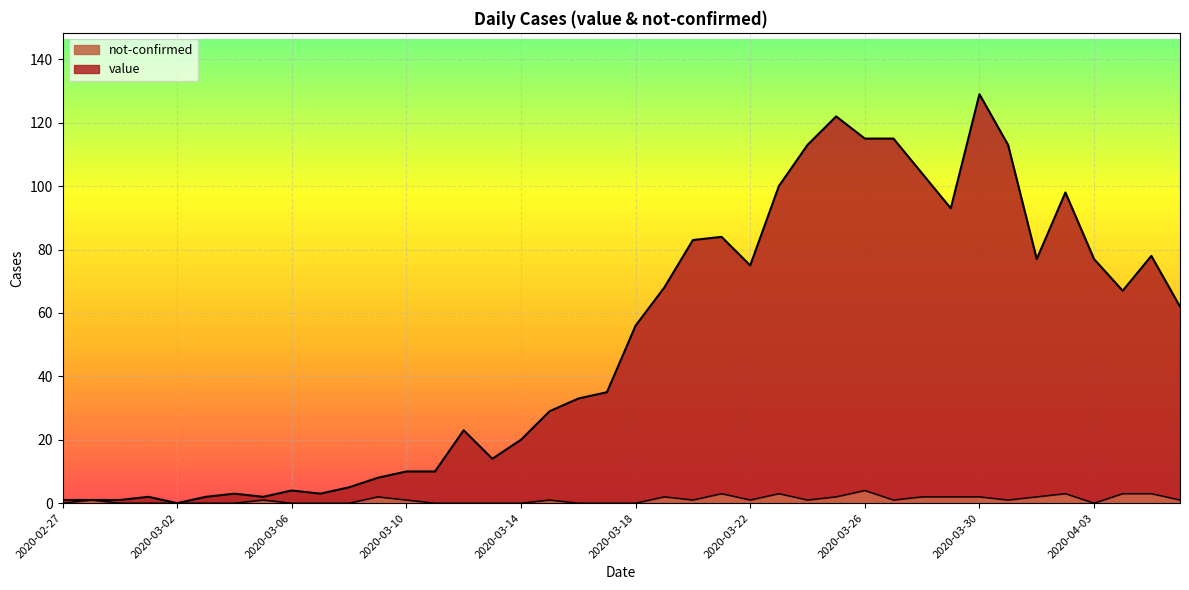

What is the value of the value point at the 4th from the left?

2